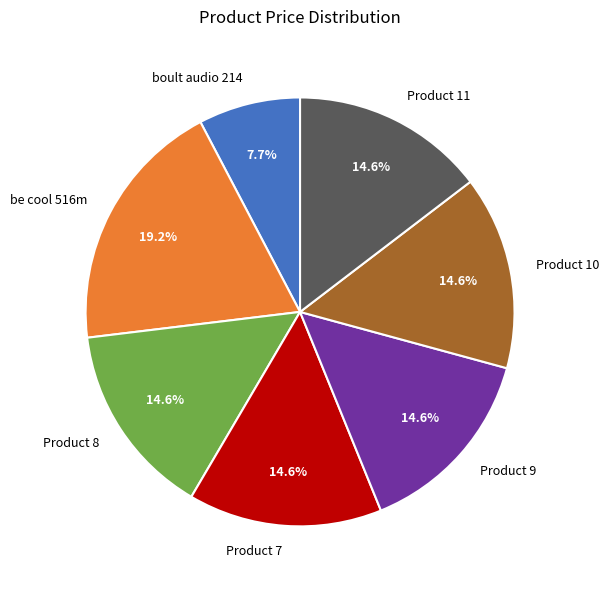

Does Product 8 represent more than half of the total?

No